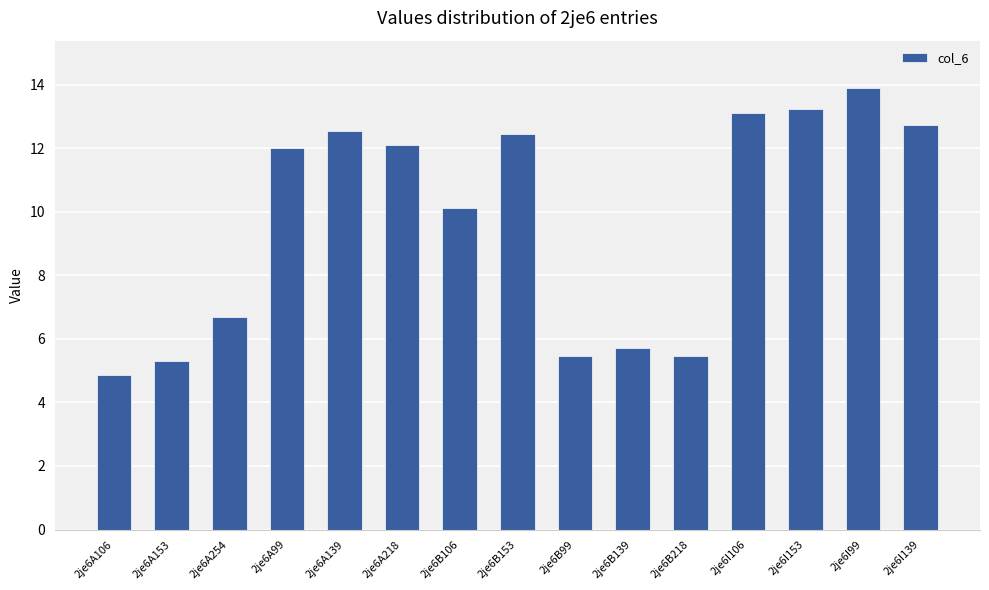

True or false: the data shows 12.5 at 2je6A139.

True